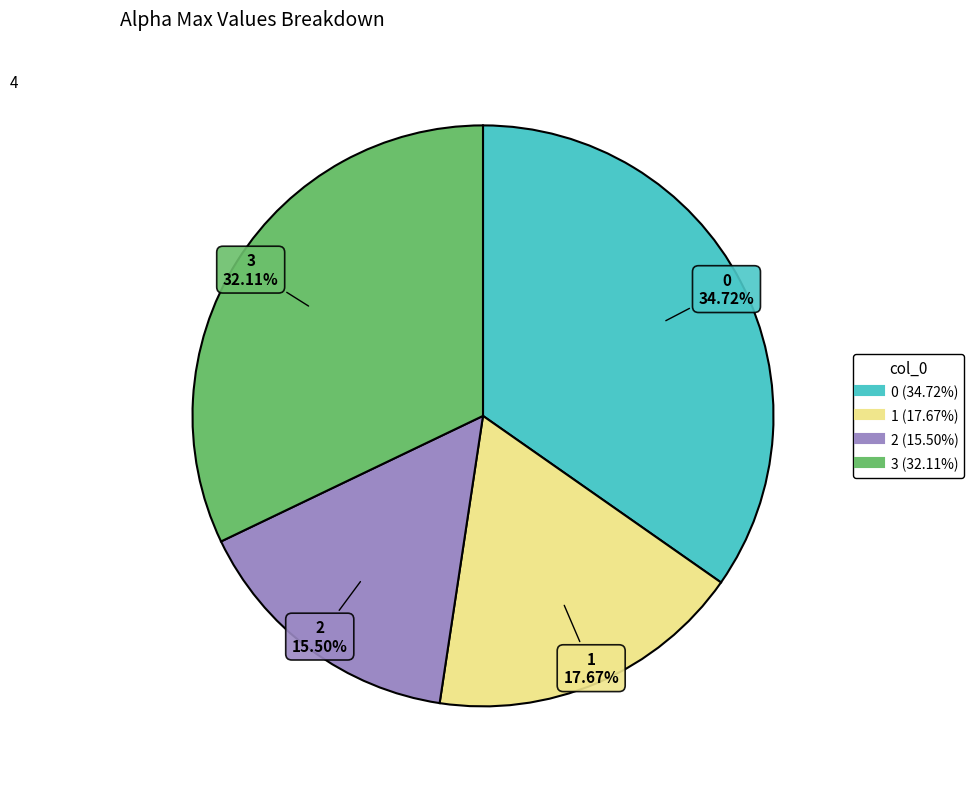

Count the number of slices in the pie.

4